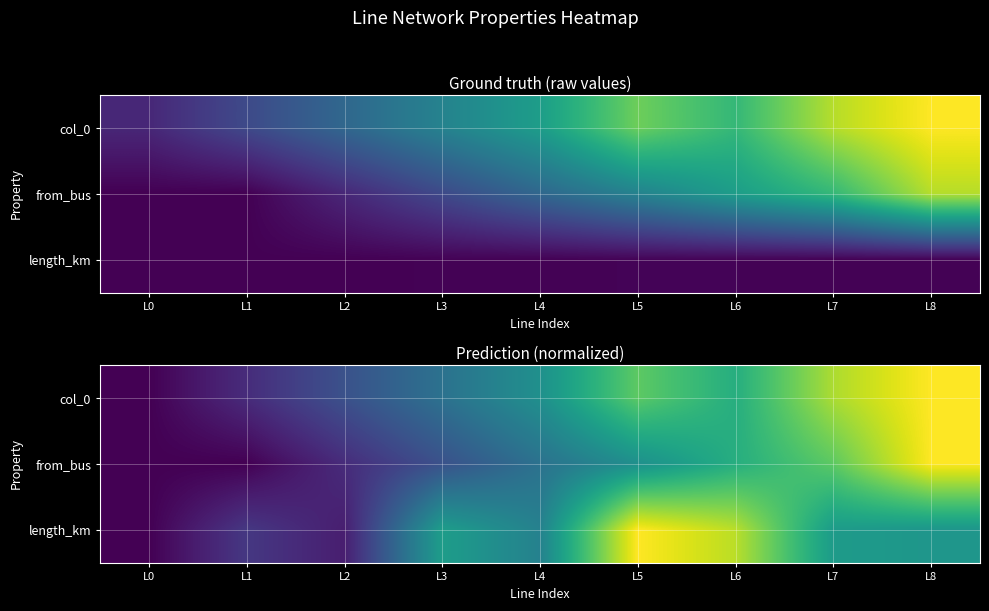

How many categories are shown in the chart?

9